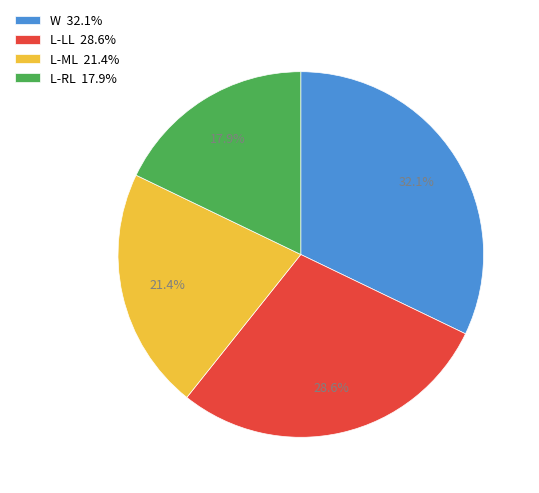

How many slices are in this pie chart?

4